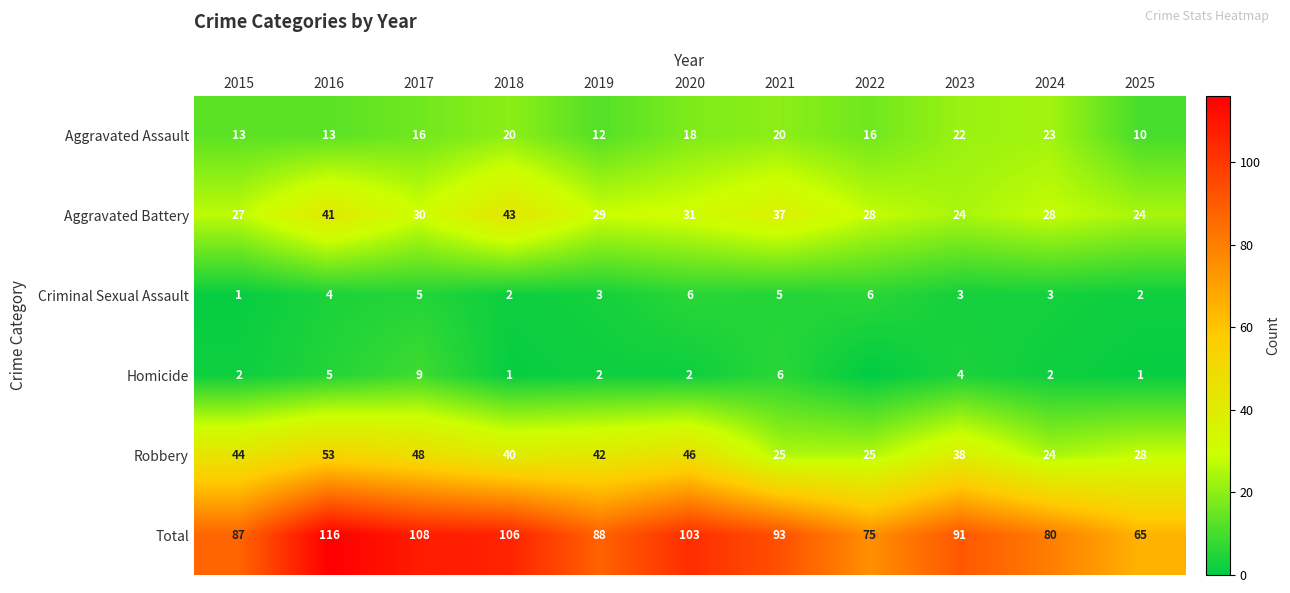

Count the number of data series in this chart.

6